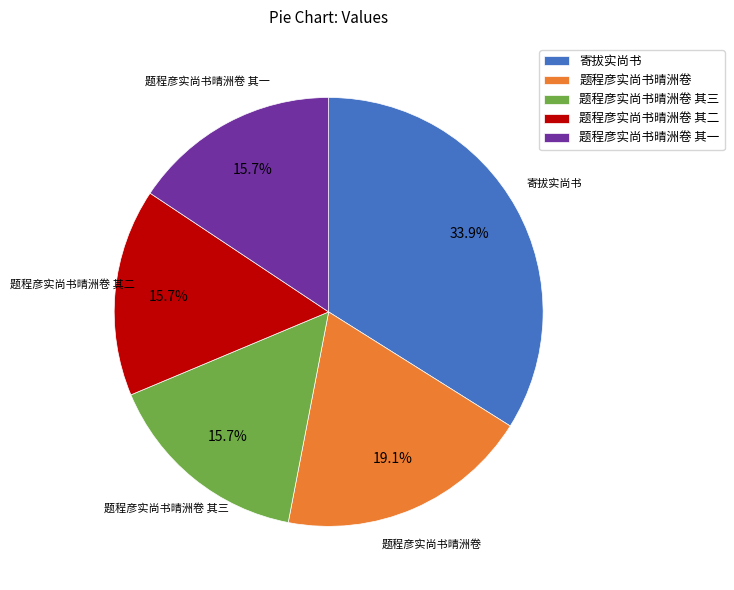

What is the total percentage of 题程彦实尚书晴洲卷 其三 and 题程彦实尚书晴洲卷?

34.8%